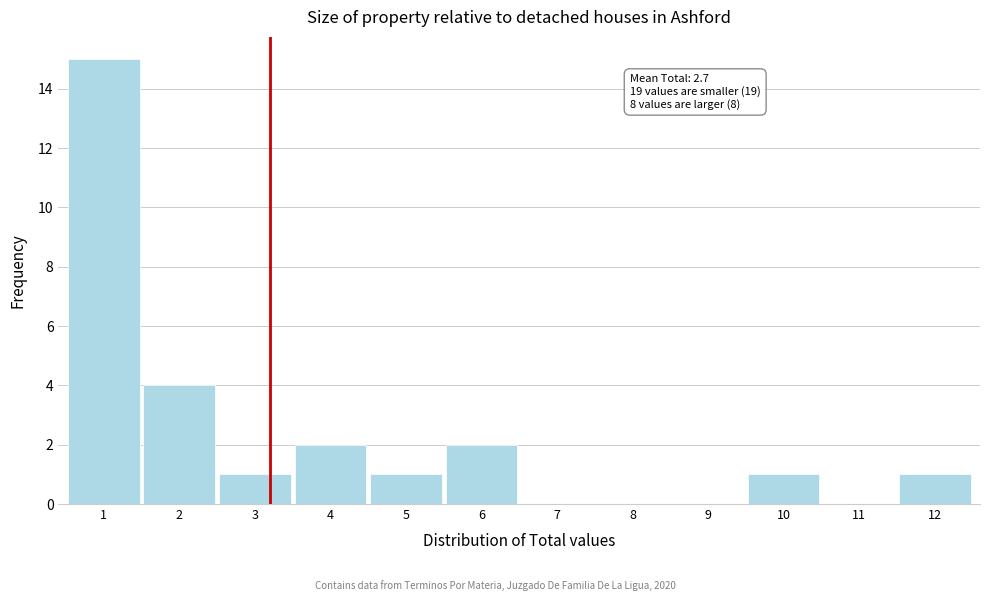

Reading left to right, what are all the values shown in this chart?

1=15	2=4	3=1	4=2	5=1	6=2	7=0	8=0	9=0	10=1	11=0	12=1